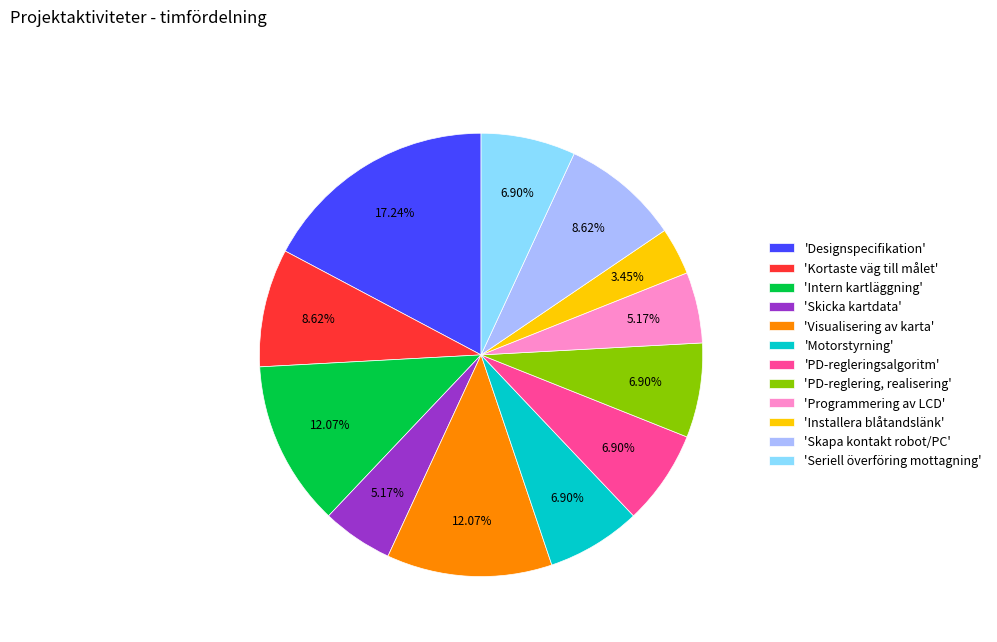

What is the ratio of the value at 'Installera blåtandslänk' to the value at 'Visualisering av karta'?

0.3